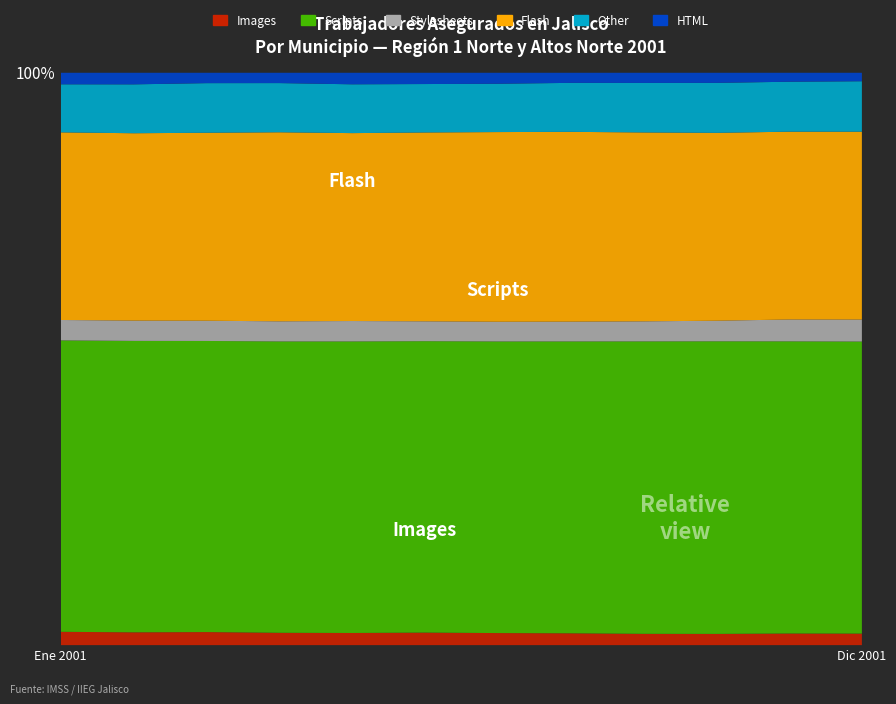

Reading left to right, extract all data points from this chart.

Images: Ene=1256	Feb=1210	Mar=1240	Abr=1174	May=1158	Jun=1205	Jul=1162	Ago=1139	Sep=1092	Oct=1087	Nov=1140	Dic=1102
Scripts: Ene=27483	Feb=27530	Mar=27628	Abr=27742	May=27792	Jun=28022	Jul=28091	Ago=28108	Sep=28250	Oct=28328	Nov=28668	Dic=27941
Stylesheets: Ene=1922	Feb=1918	Mar=1922	Abr=1914	May=1944	Jun=1910	Jul=1899	Ago=1905	Sep=1936	Oct=1992	Nov=2143	Dic=2103
Flash: Ene=17694	Feb=17699	Mar=17840	Abr=17999	May=17912	Jun=18159	Jul=18269	Ago=18276	Sep=18247	Oct=18188	Nov=18429	Dic=17971
Other: Ene=4531	Feb=4618	Mar=4707	Abr=4682	May=4653	Jun=4656	Jul=4654	Ago=4716	Sep=4782	Oct=4837	Nov=4900	Dic=4826
HTML: Ene=1087	Feb=1093	Mar=984	Abr=982	May=1098	Jun=1083	Jul=1057	Ago=972	Sep=981	Oct=978	Nov=879	Dic=809